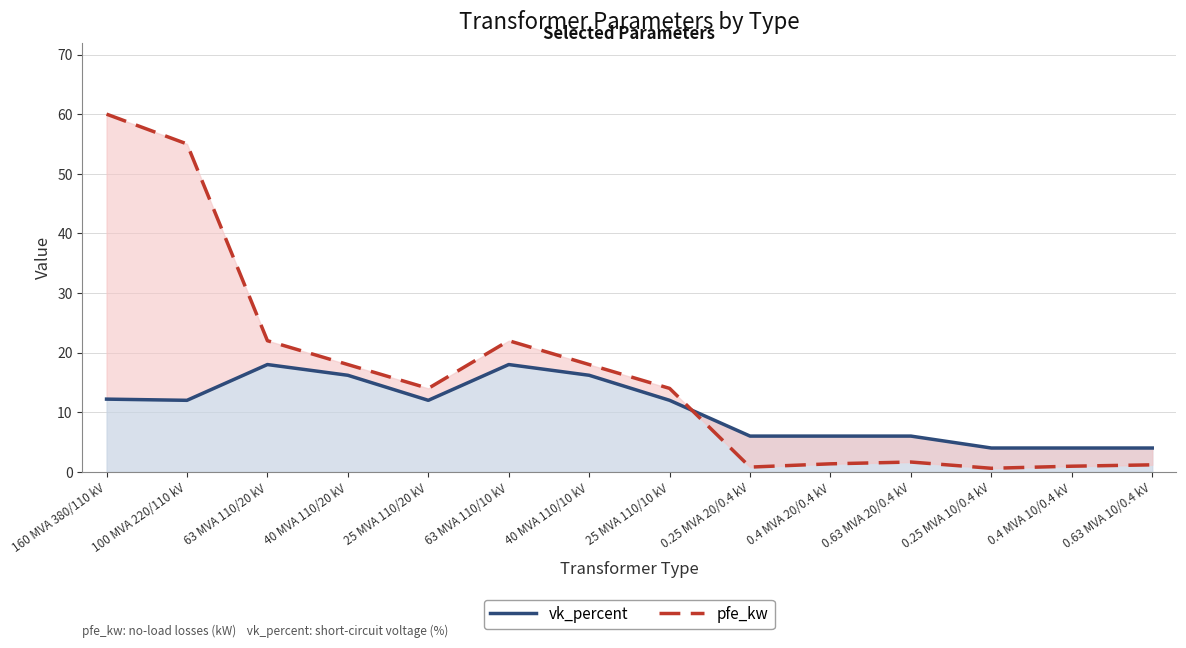

Does the chart have visible grid lines?

Yes